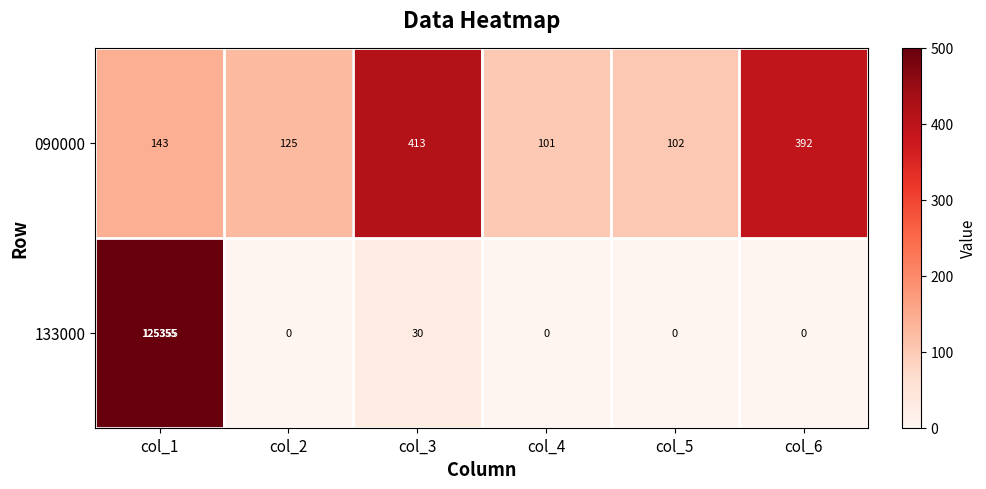

What is the minimum value for 090000?

101